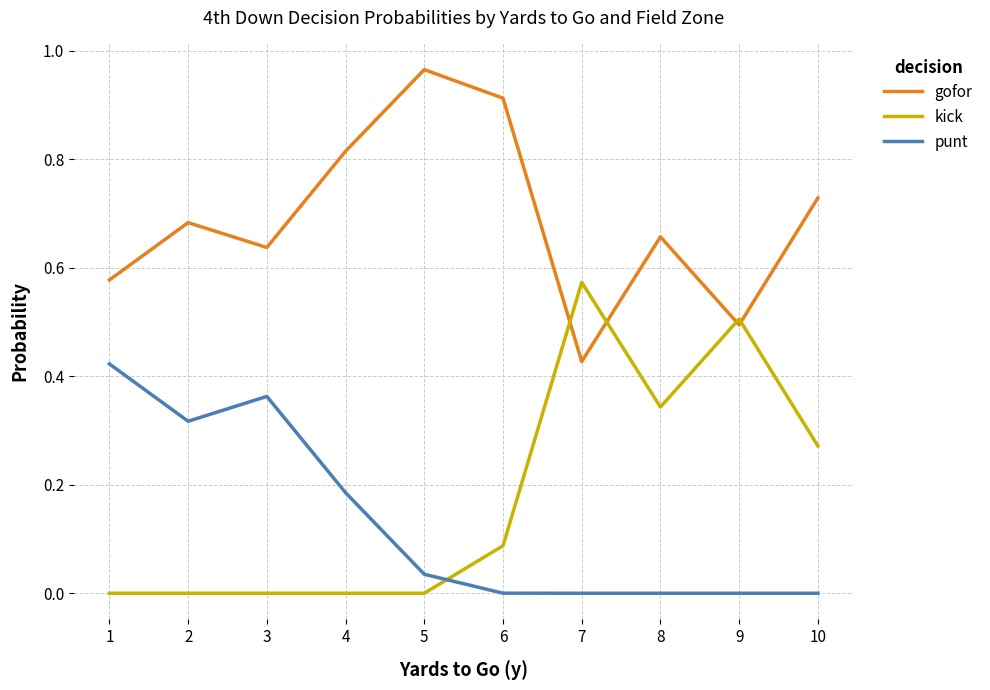

At which label is gofor closest to 0?

7